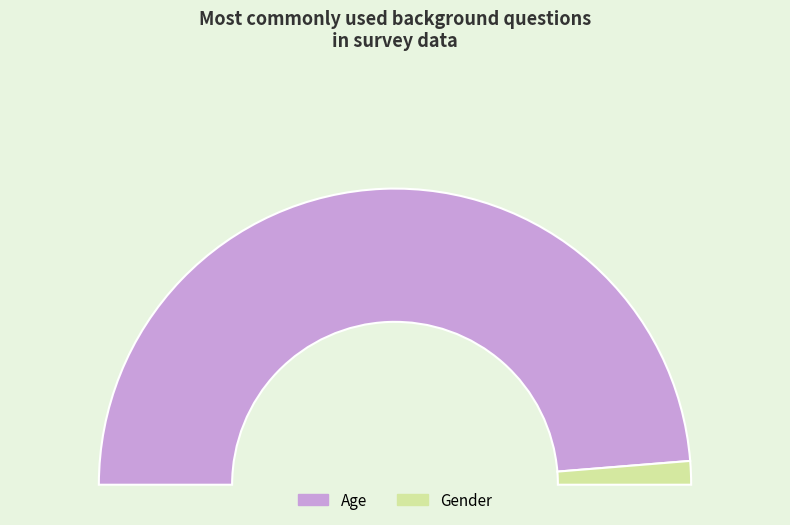

What percentage do Age and Gender together represent?

100.0%